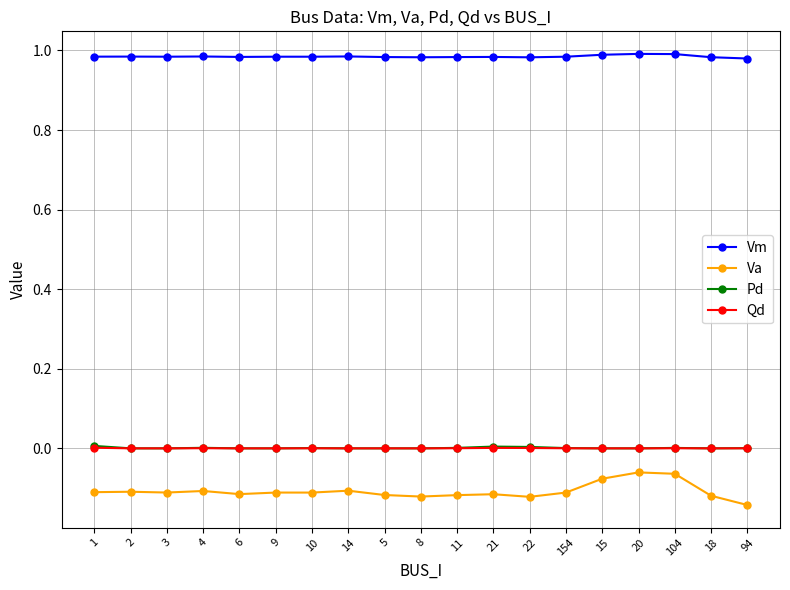

True or false: Qd and Vm intersect in this chart.

False